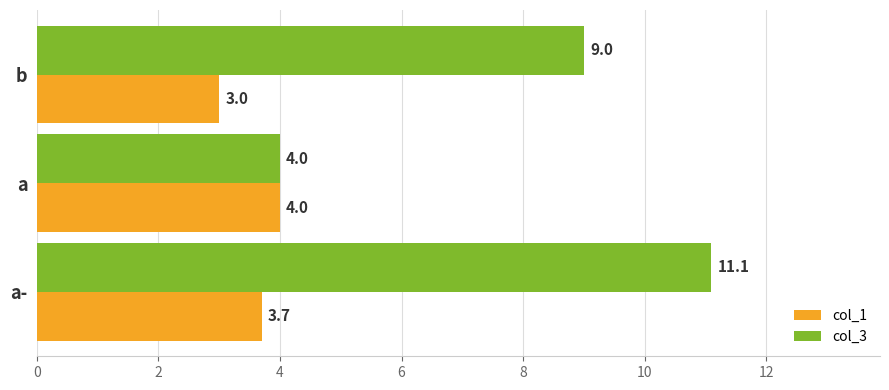

The col_3 series shows 5.5 at b. True or false?

False